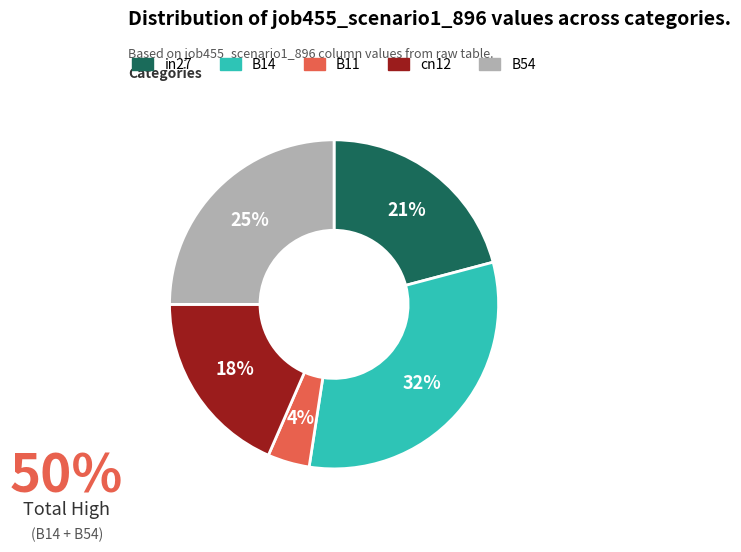

Rank the categories by value from lowest to highest.

B11, cn12, in27, B54, B14